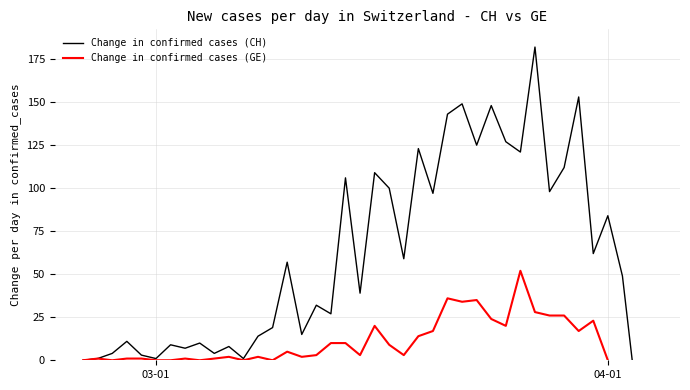

What is the difference between the maximum and minimum values in the Change in confirmed cases (CH) series?

206